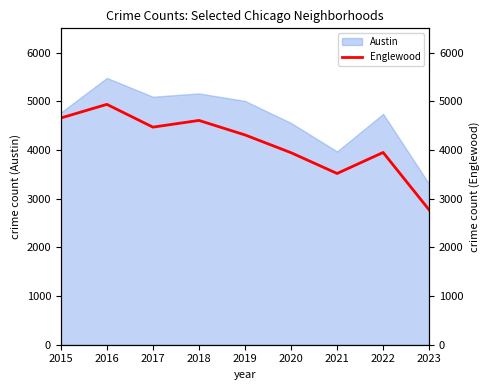

At which label is the value closest to 3853?

2020